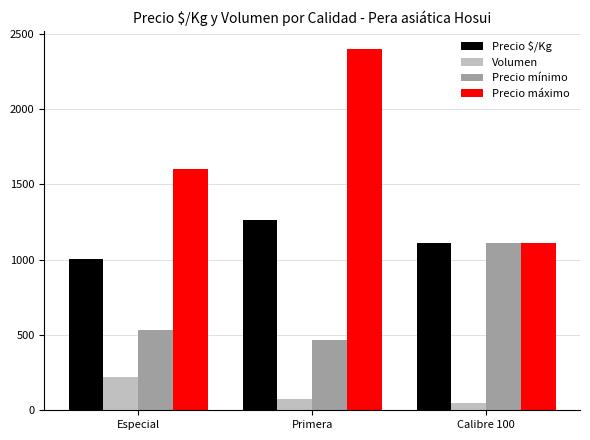

Where is Volumen nearest to the value 136?

Primera